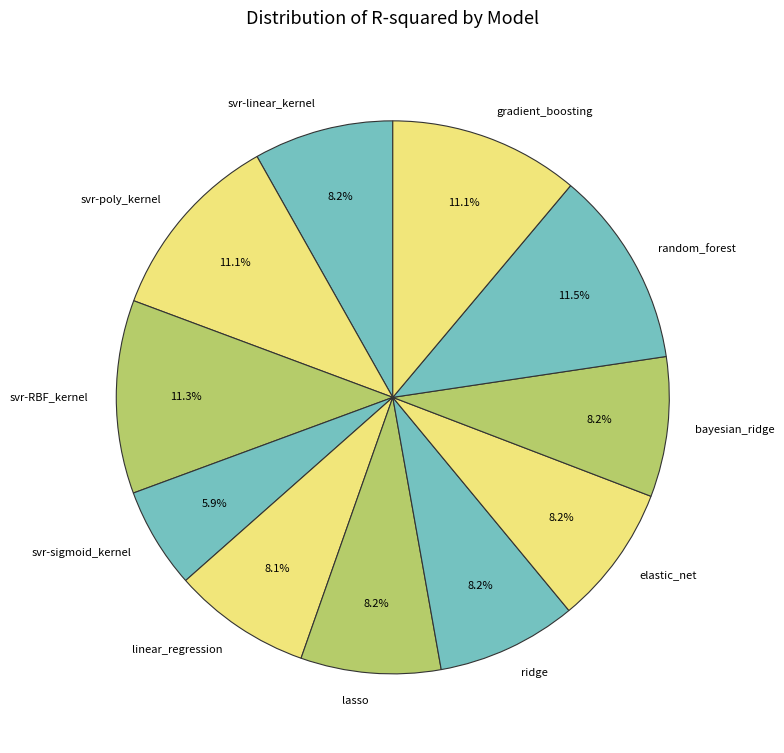

The bayesian_ridge slice represents 18% of the pie. True or false?

False